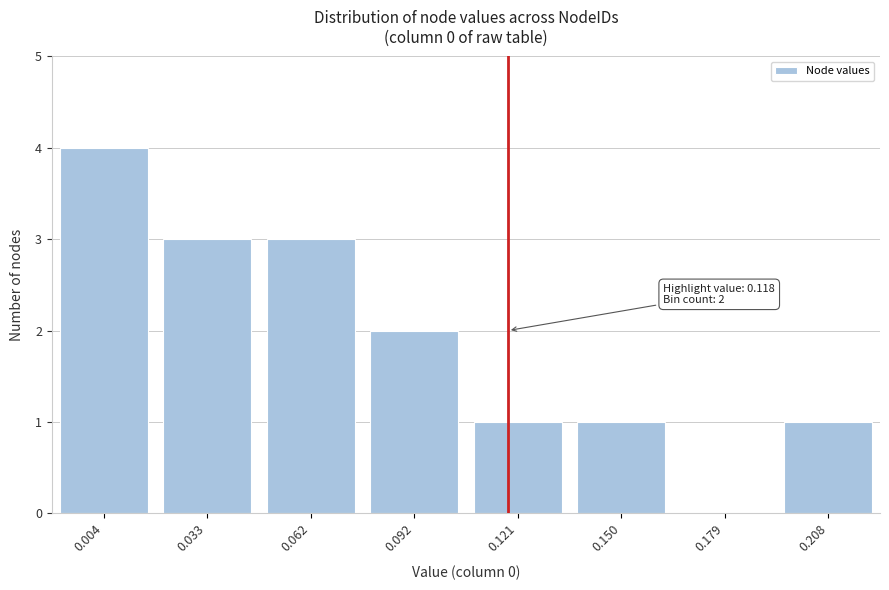

Reading left to right, transcribe all the data shown in this chart.

0.004=4	0.033=3	0.062=3	0.092=2	0.121=1	0.150=1	0.179=0	0.208=1